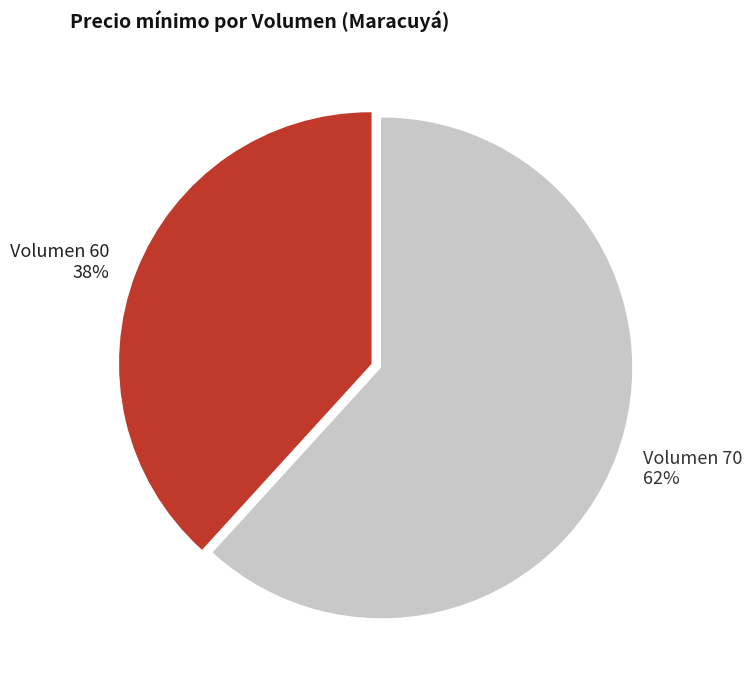

Do Volumen 70 62% and Volumen 60 38% together represent more than half of the pie?

Yes